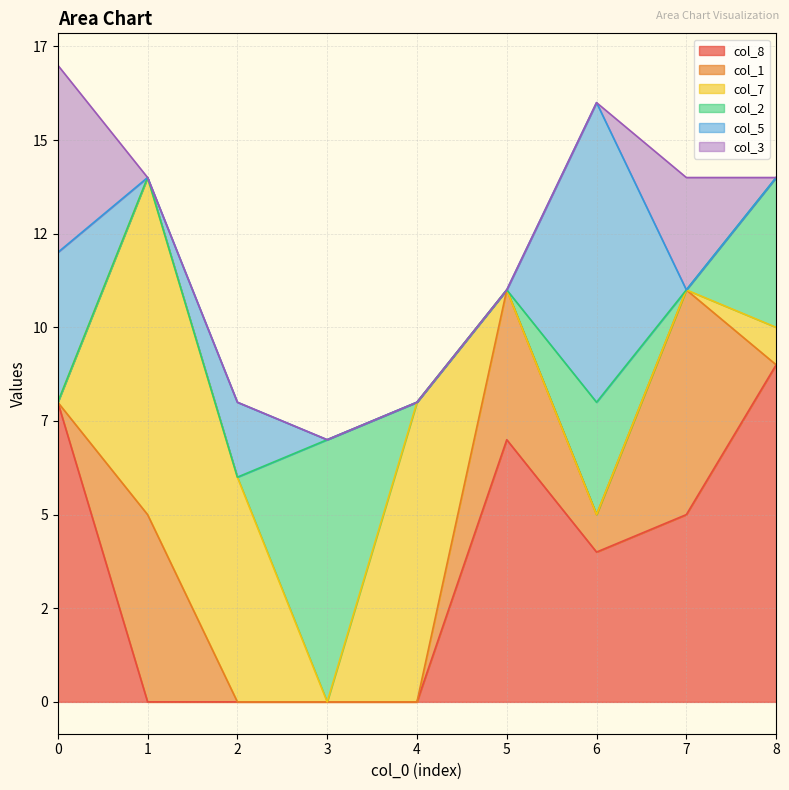

True or false: col_2 and col_5 cross at least once.

True